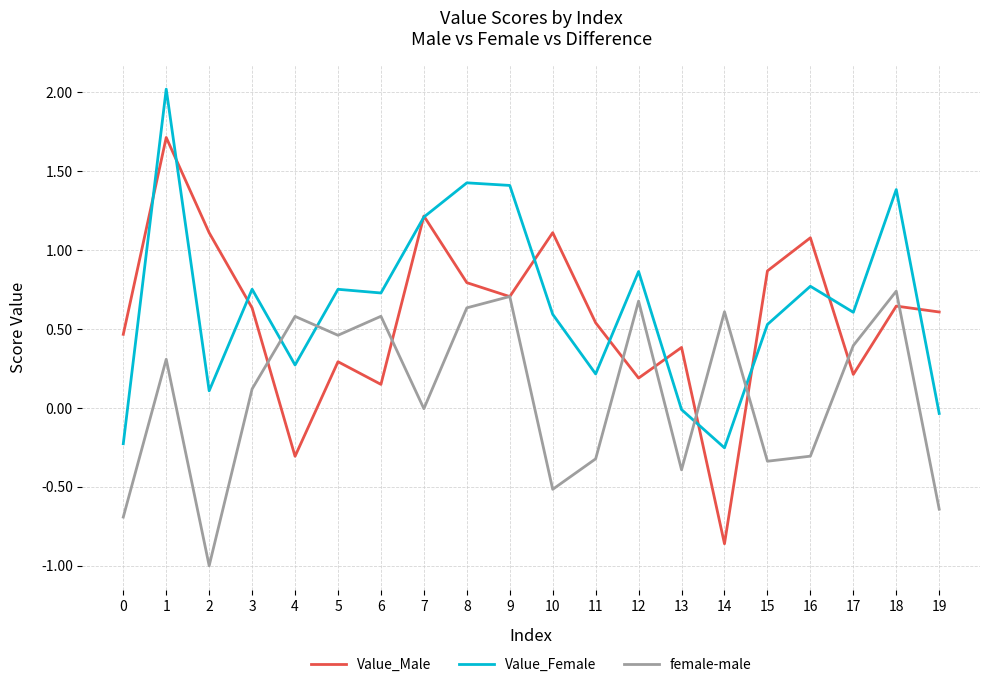

Which category has the lowest value across all series?

2